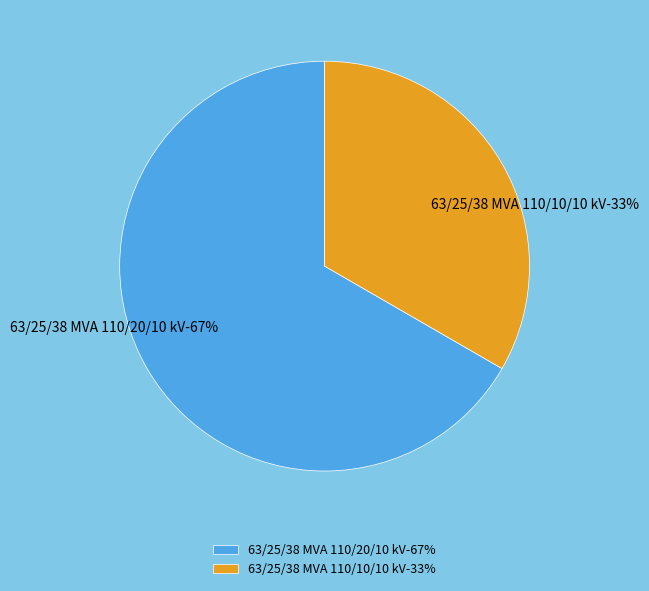

Combined, do 63/25/38 MVA 110/20/10 kV and 63/25/38 MVA 110/10/10 kV account for over 50%?

Yes